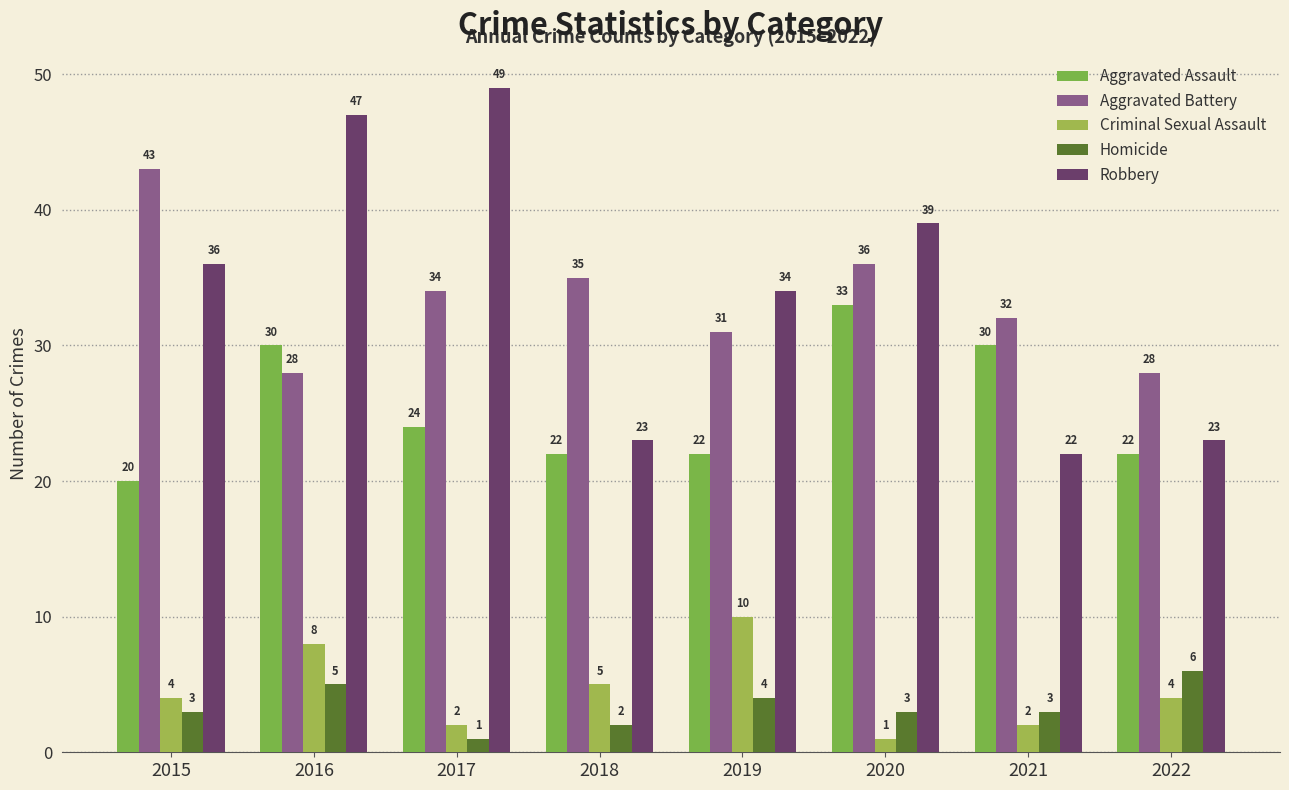

At which category is the sum across all series the highest?

2016